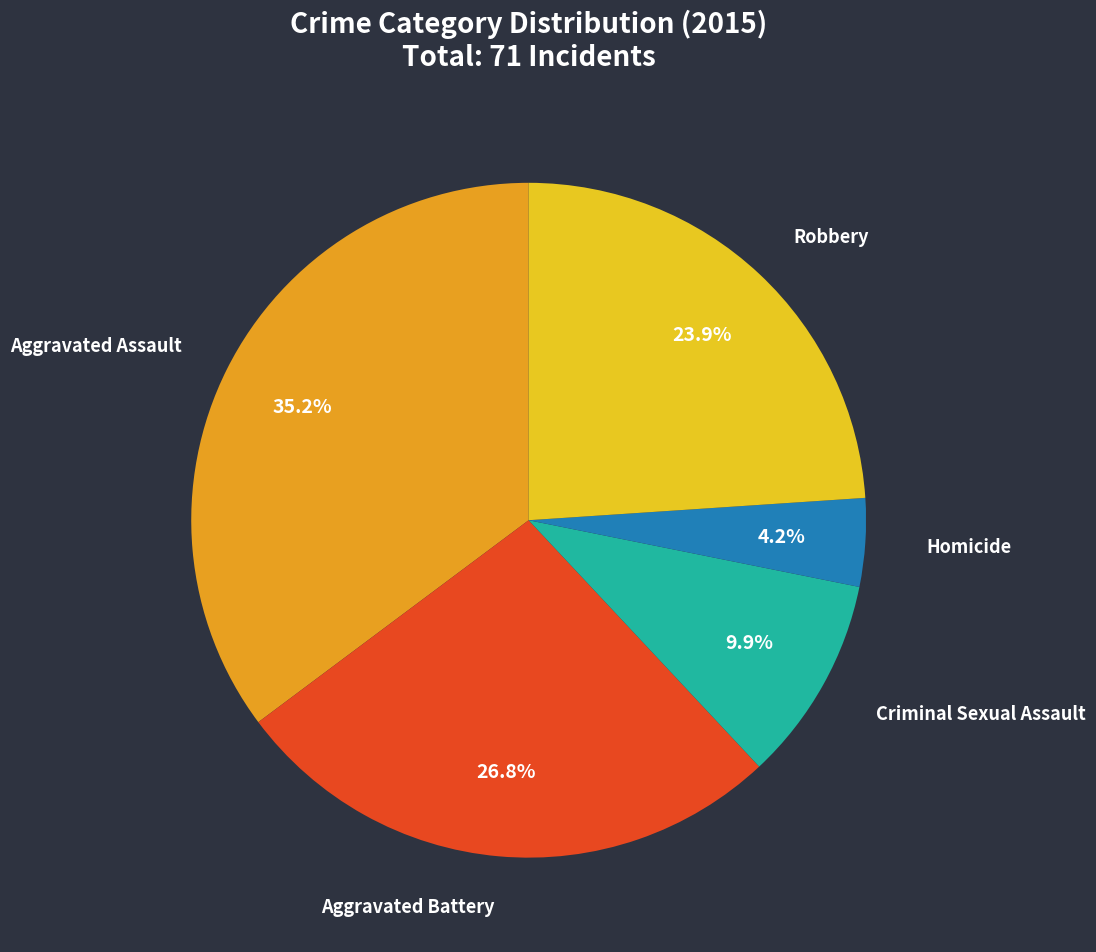

How many slices are in this pie chart?

5